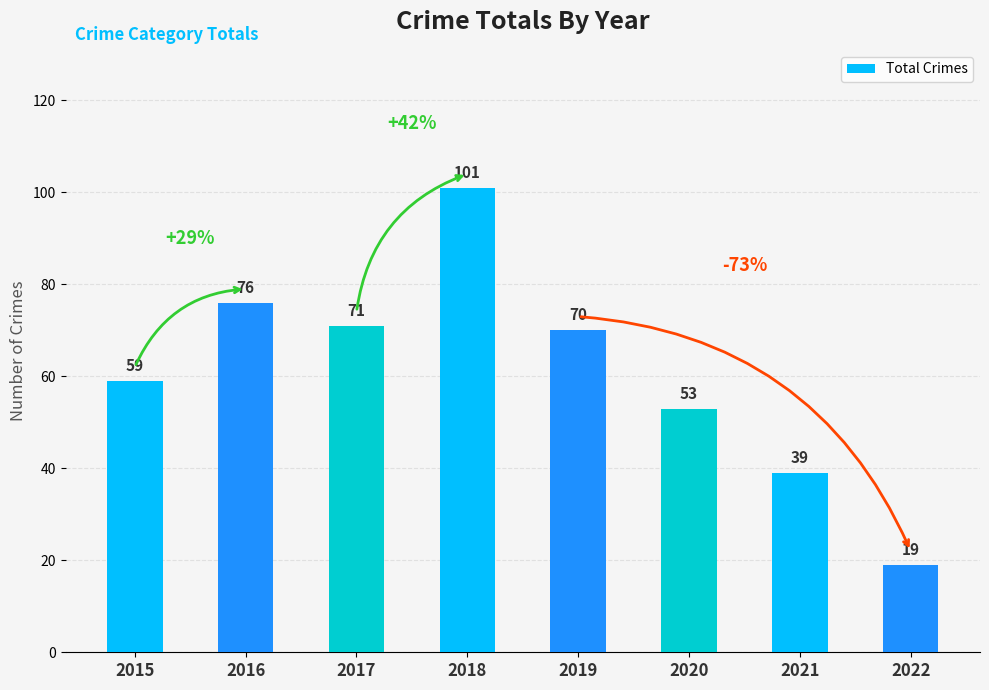

Is it true that the value at 2017 is 114?

False